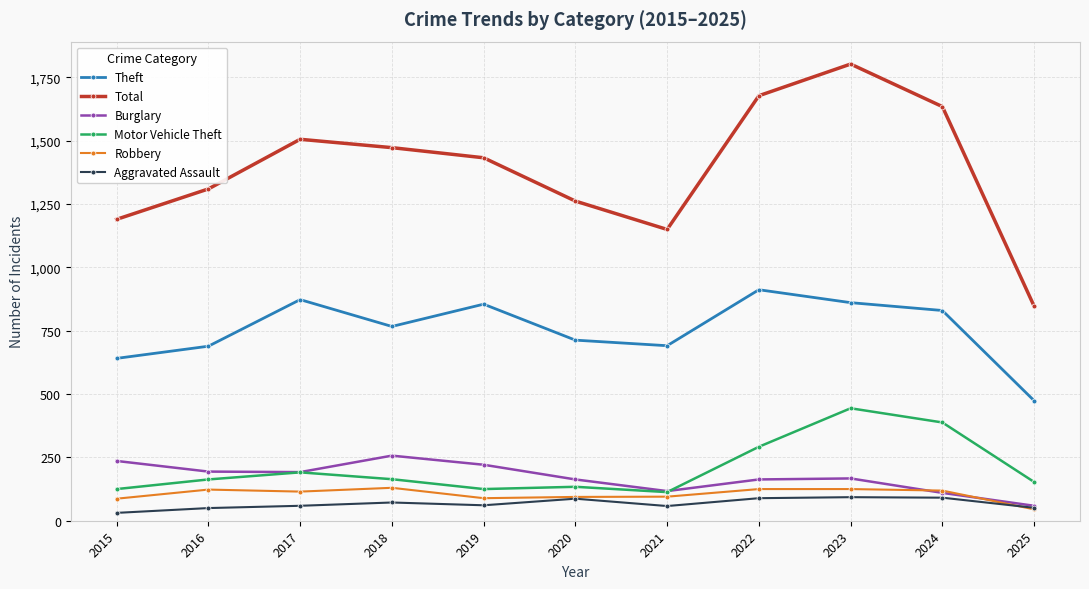

Count the number of categories in the chart.

11